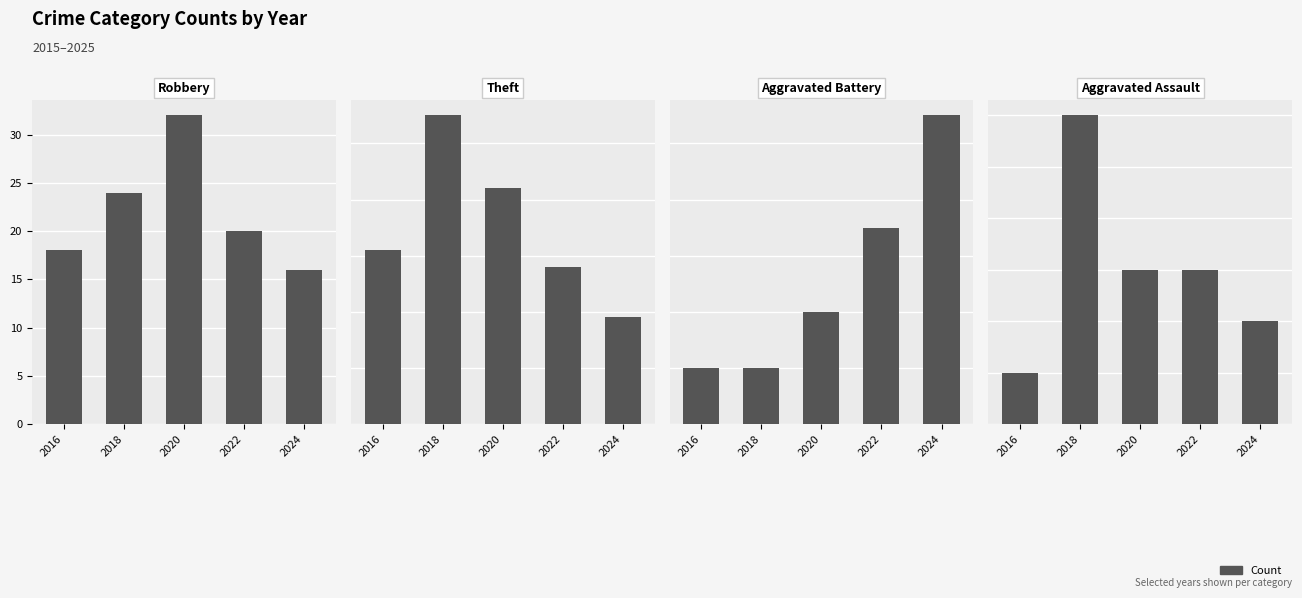

Does the chart contain any negative values?

No